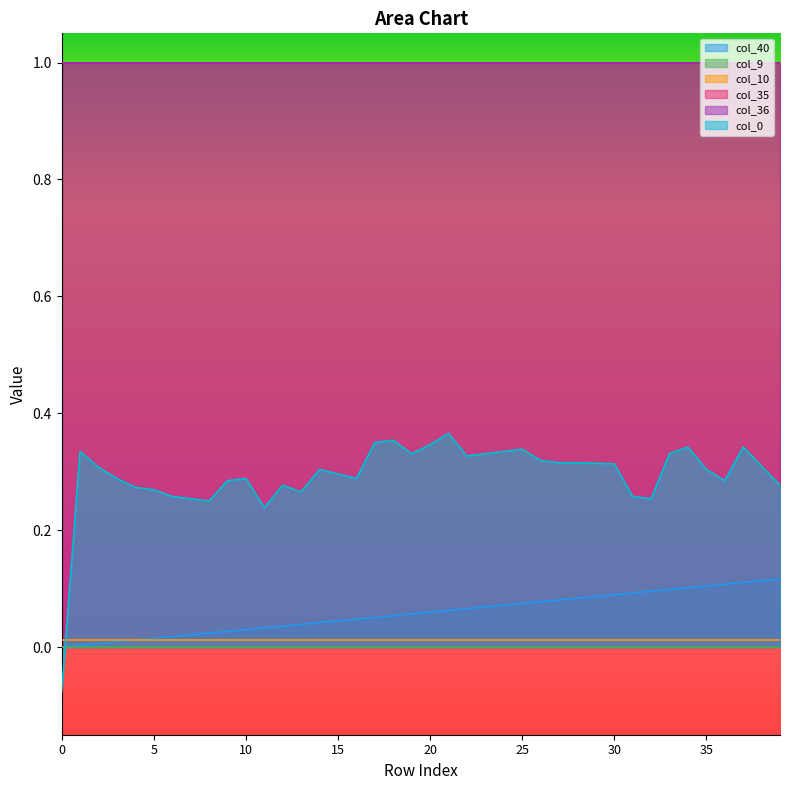

Does the chart display data point markers on the line(s)?

No